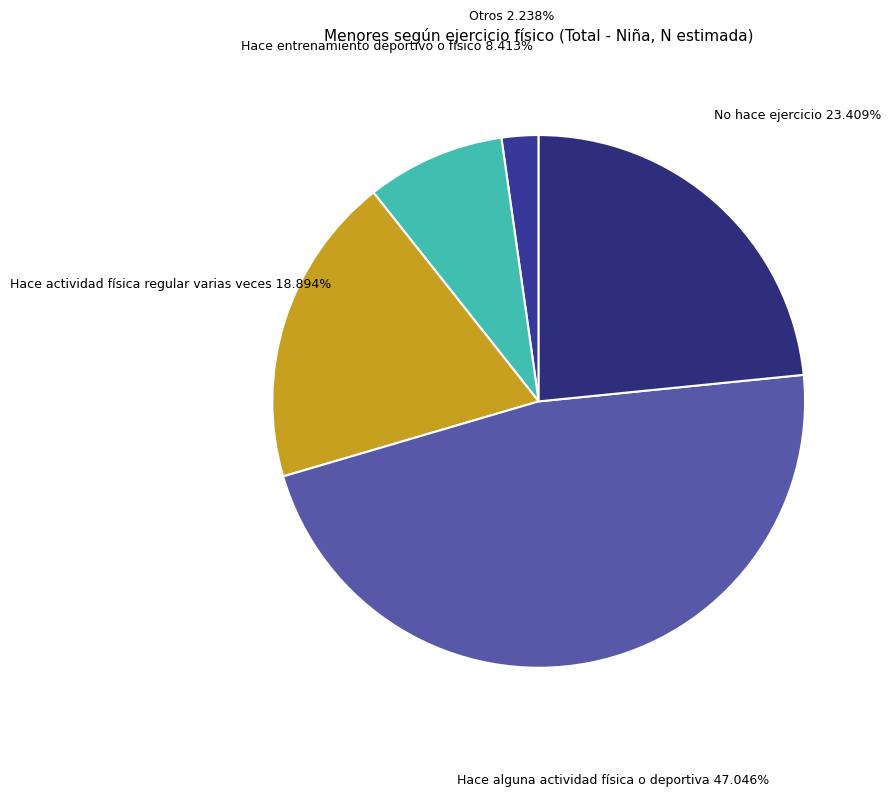

What is the smallest slice in the pie chart?

Otros